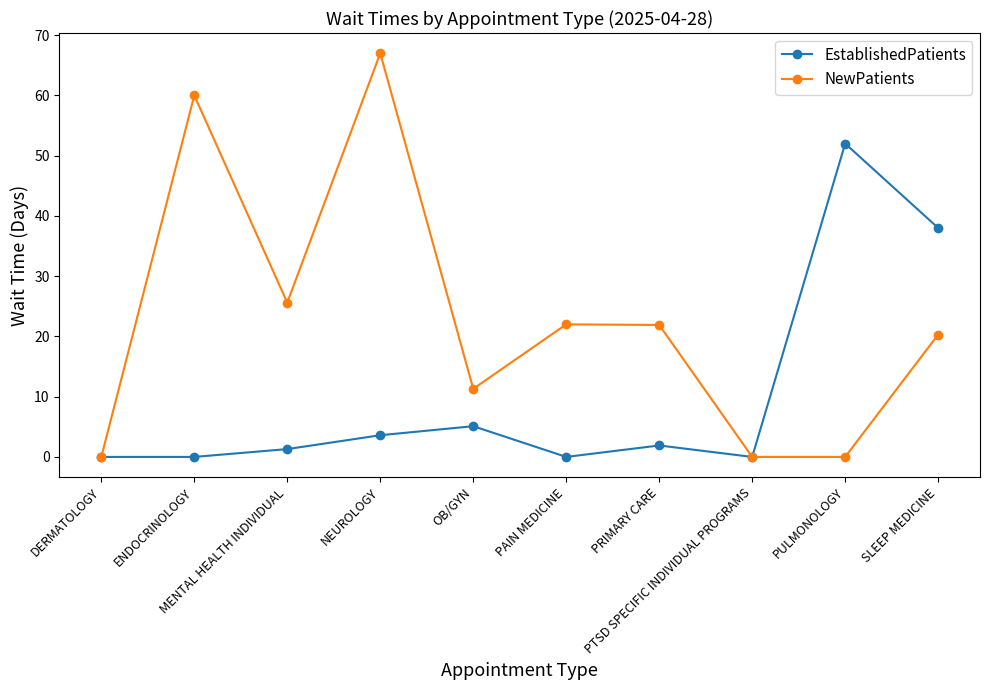

Which series has the largest total across all categories?

NewPatients